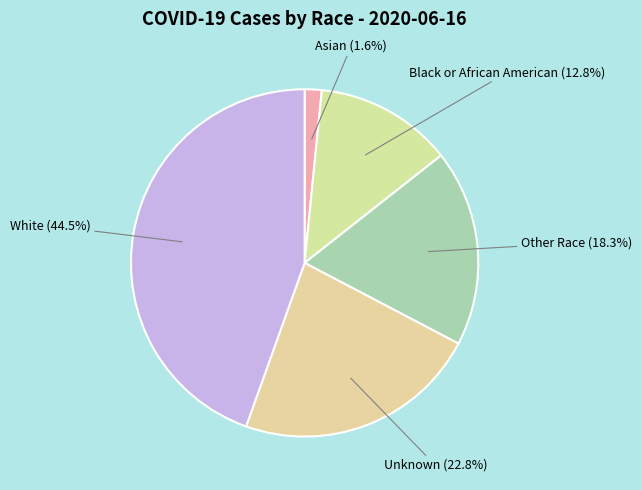

To the nearest percent, what percentage of the pie is Black or African American?

13%